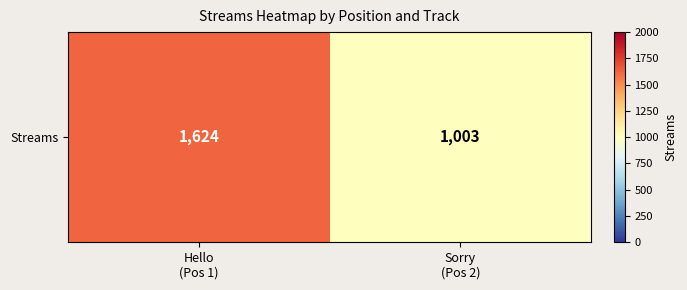

Reading left to right, extract all data points from this chart.

Hello
(Pos 1)=1624	Sorry
(Pos 2)=1003